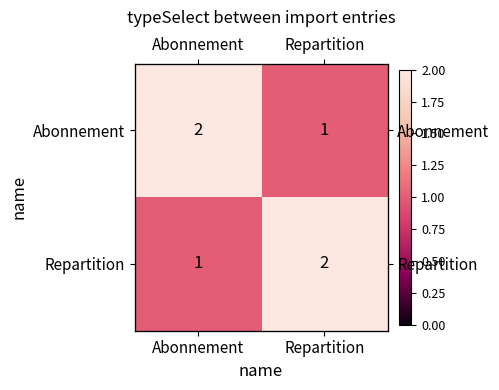

What is the greatest value displayed?

2